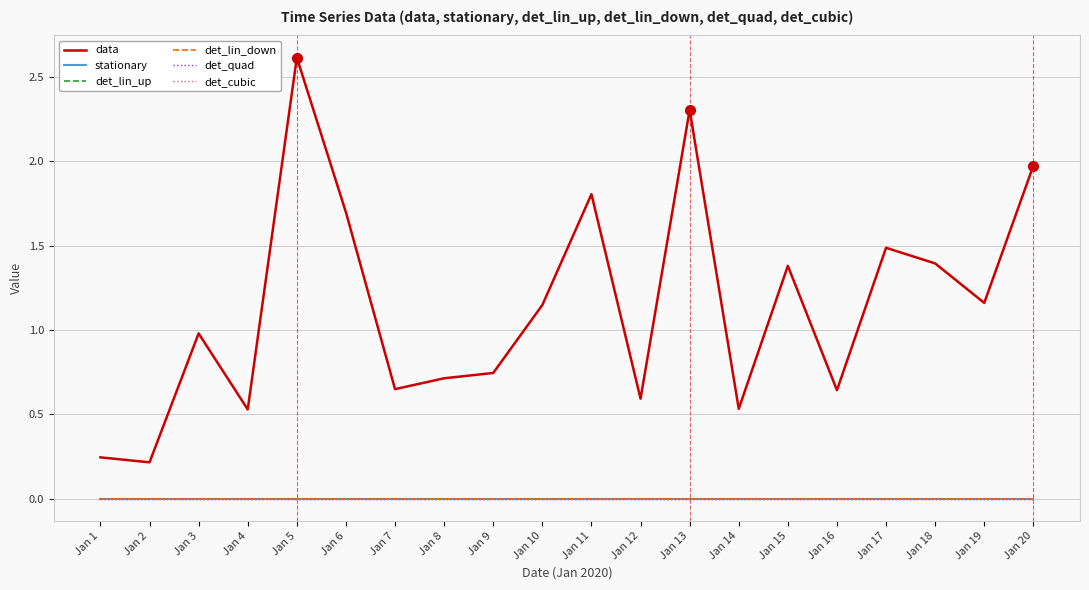

Reading right to left, transcribe all the data shown in this chart.

data: Jan 20=2.0	Jan 19=1.2	Jan 18=1.4	Jan 17=1.5	Jan 16=0.6	Jan 15=1.4	Jan 14=0.5	Jan 13=2.3	Jan 12=0.6	Jan 11=1.8	Jan 10=1.1	Jan 9=0.7	Jan 8=0.7	Jan 7=0.6	Jan 6=1.7	Jan 5=2.6	Jan 4=0.5	Jan 3=1.0	Jan 2=0.2	Jan 1=0.2
stationary: Jan 20=0.0	Jan 19=0.0	Jan 18=0.0	Jan 17=0.0	Jan 16=0.0	Jan 15=0.0	Jan 14=0.0	Jan 13=0.0	Jan 12=0.0	Jan 11=0.0	Jan 10=0.0	Jan 9=0.0	Jan 8=0.0	Jan 7=0.0	Jan 6=0.0	Jan 5=0.0	Jan 4=0.0	Jan 3=0.0	Jan 2=0.0	Jan 1=0.0
det_lin_up: Jan 20=0.0	Jan 19=0.0	Jan 18=0.0	Jan 17=0.0	Jan 16=0.0	Jan 15=0.0	Jan 14=0.0	Jan 13=0.0	Jan 12=0.0	Jan 11=0.0	Jan 10=0.0	Jan 9=0.0	Jan 8=0.0	Jan 7=0.0	Jan 6=0.0	Jan 5=0.0	Jan 4=0.0	Jan 3=0.0	Jan 2=0.0	Jan 1=0.0
det_lin_down: Jan 20=0.0	Jan 19=0.0	Jan 18=0.0	Jan 17=0.0	Jan 16=0.0	Jan 15=0.0	Jan 14=0.0	Jan 13=0.0	Jan 12=0.0	Jan 11=0.0	Jan 10=0.0	Jan 9=0.0	Jan 8=0.0	Jan 7=0.0	Jan 6=0.0	Jan 5=0.0	Jan 4=0.0	Jan 3=0.0	Jan 2=0.0	Jan 1=0.0
det_quad: Jan 20=0.0	Jan 19=0.0	Jan 18=0.0	Jan 17=0.0	Jan 16=0.0	Jan 15=0.0	Jan 14=0.0	Jan 13=0.0	Jan 12=0.0	Jan 11=0.0	Jan 10=0.0	Jan 9=0.0	Jan 8=0.0	Jan 7=0.0	Jan 6=0.0	Jan 5=0.0	Jan 4=0.0	Jan 3=0.0	Jan 2=0.0	Jan 1=0.0
det_cubic: Jan 20=0.0	Jan 19=0.0	Jan 18=0.0	Jan 17=0.0	Jan 16=0.0	Jan 15=0.0	Jan 14=0.0	Jan 13=0.0	Jan 12=0.0	Jan 11=0.0	Jan 10=0.0	Jan 9=0.0	Jan 8=0.0	Jan 7=0.0	Jan 6=0.0	Jan 5=0.0	Jan 4=0.0	Jan 3=0.0	Jan 2=0.0	Jan 1=0.0